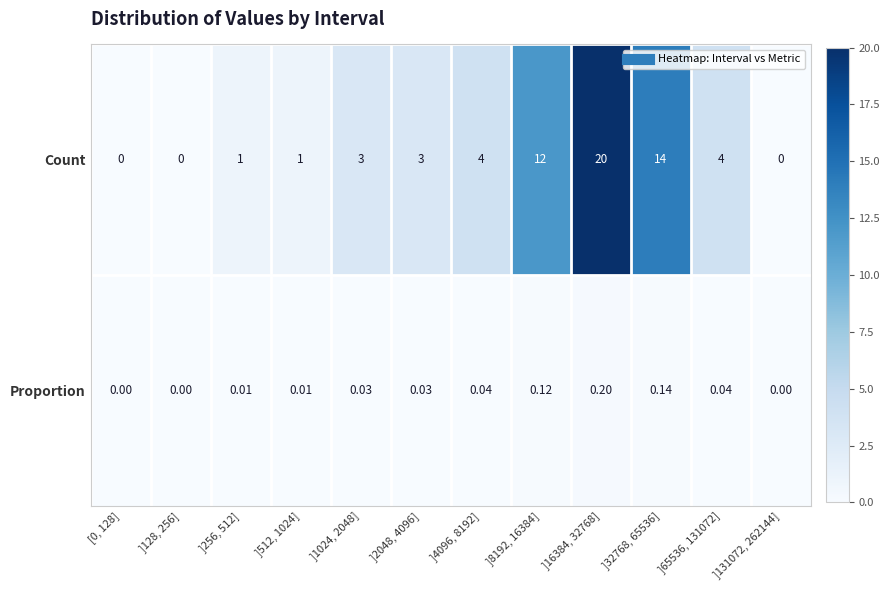

At ]65536, 131072], list the series in order from smallest to largest.

Proportion, Count